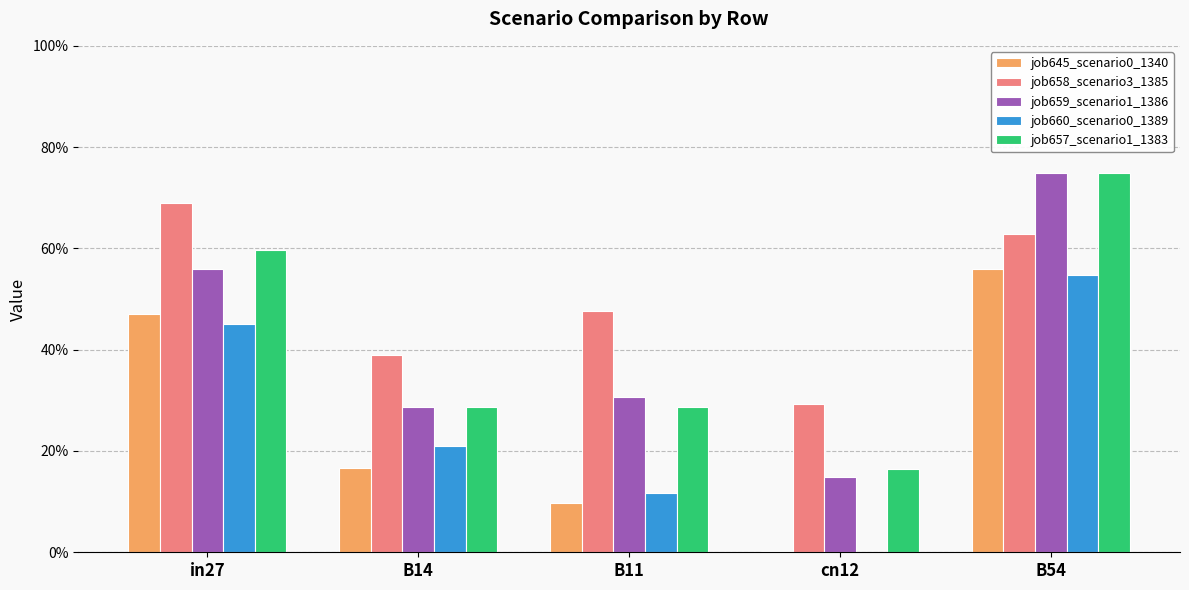

What is the difference between the maximum and minimum values in the job659_scenario1_1386 series?

0.6